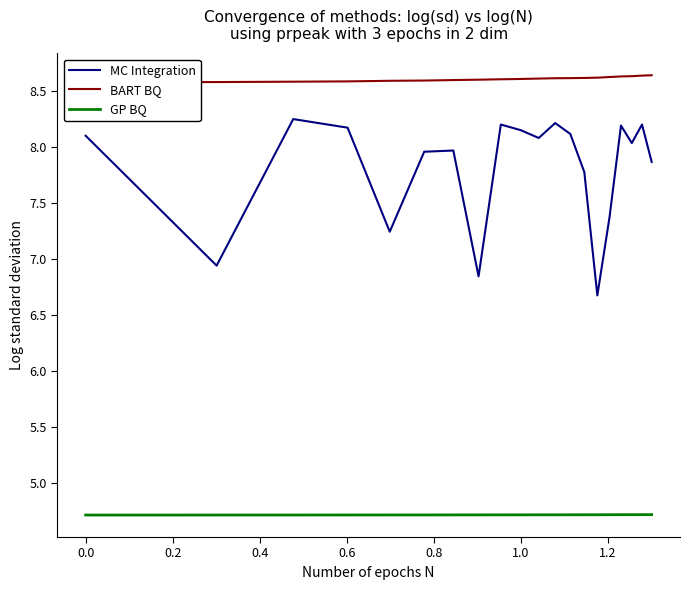

Is this an area chart (filled region under the line)?

No